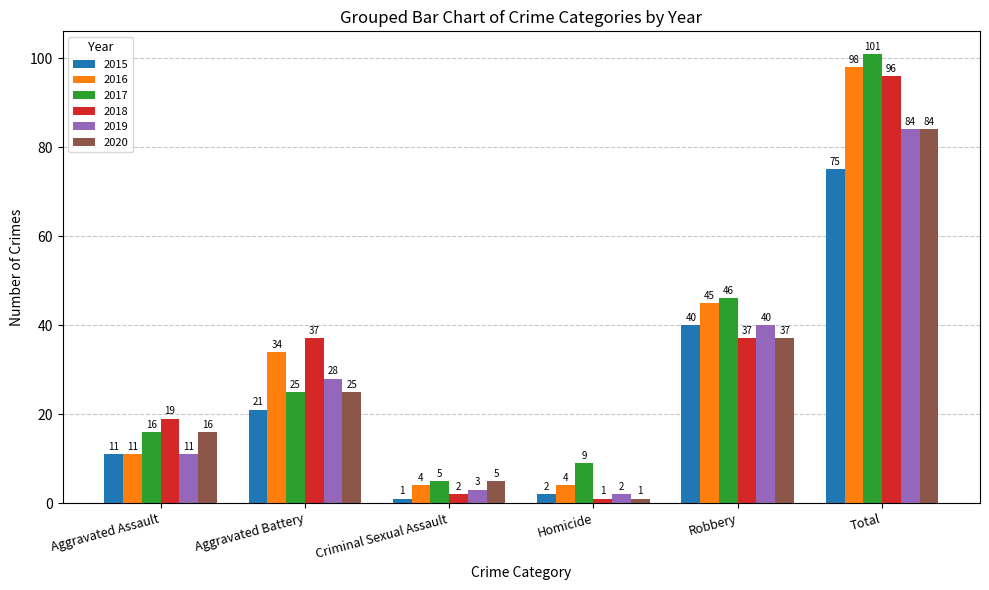

What is the maximum value for 2019?

84